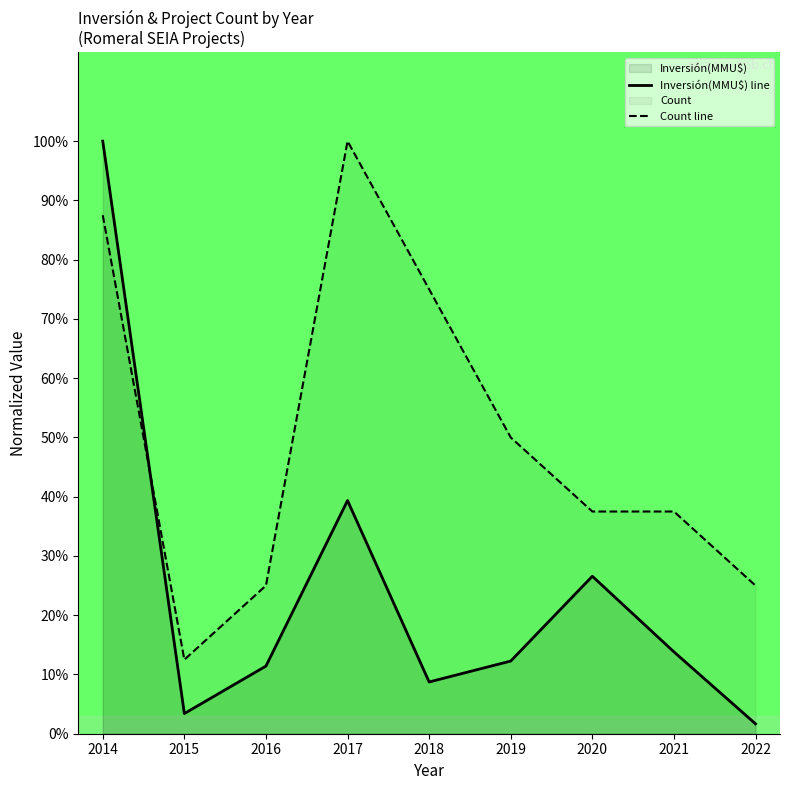

Does the chart have visible grid lines?

No